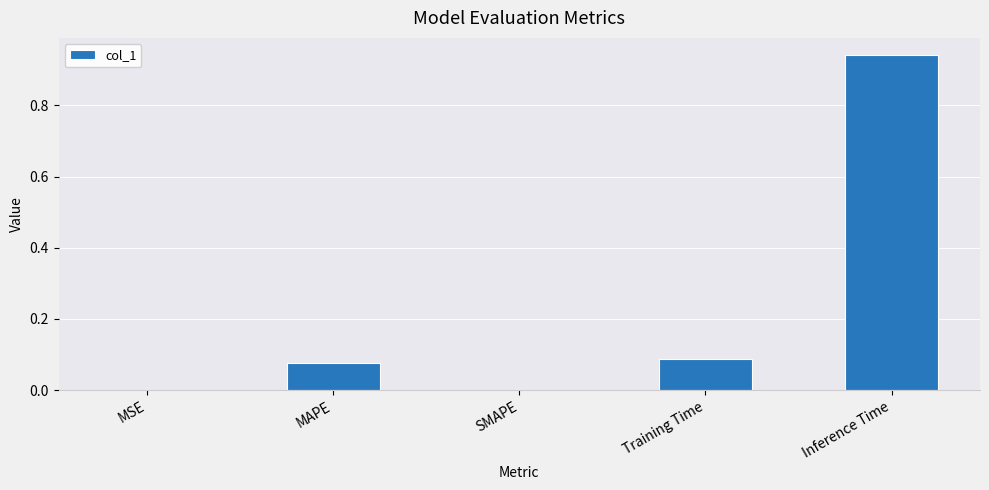

What is the average value?

0.2